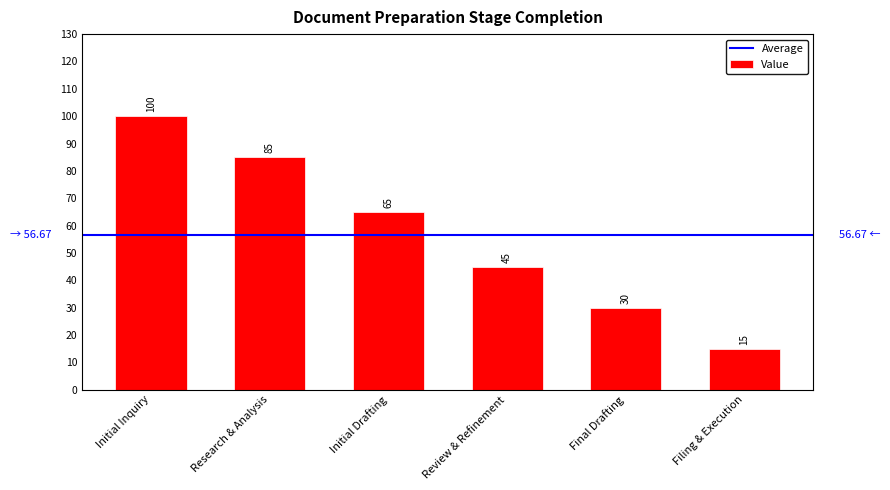

What is the difference between the values at Research & Analysis and Final Drafting?

55